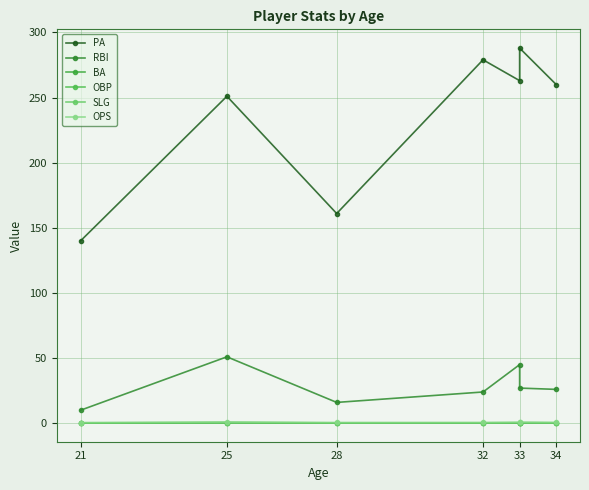

The value of PA at 21 is 140.0. True or false?

True